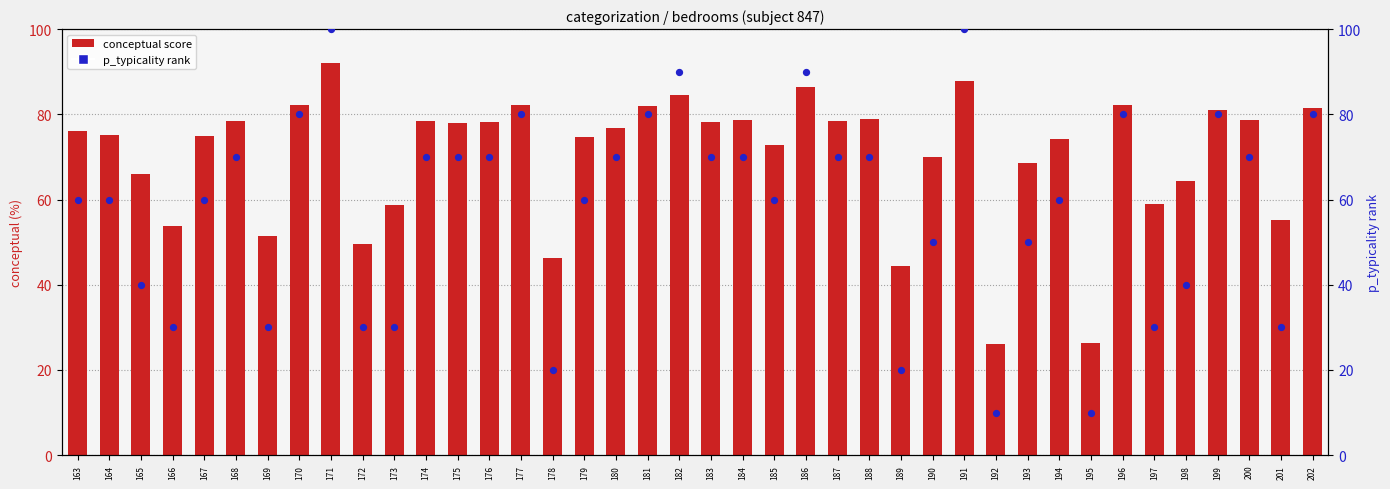

Is the value of conceptual score at 182 greater than the value of p_typicality rank at 185?

Yes